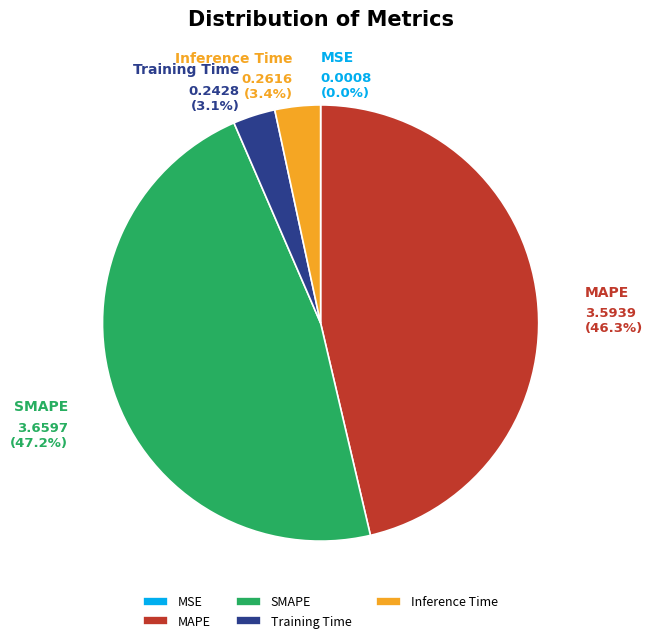

True or false: Inference Time accounts for 3% of the total.

True